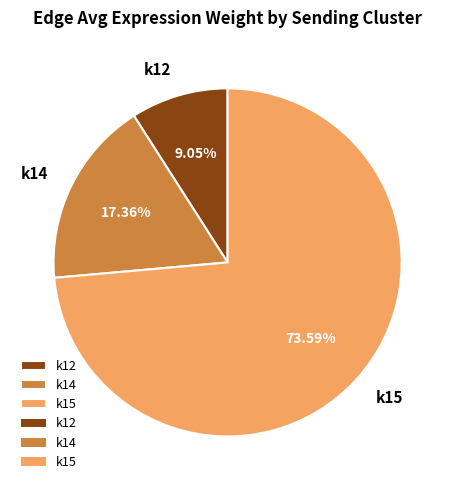

The k14 slice represents 27% of the pie. True or false?

False